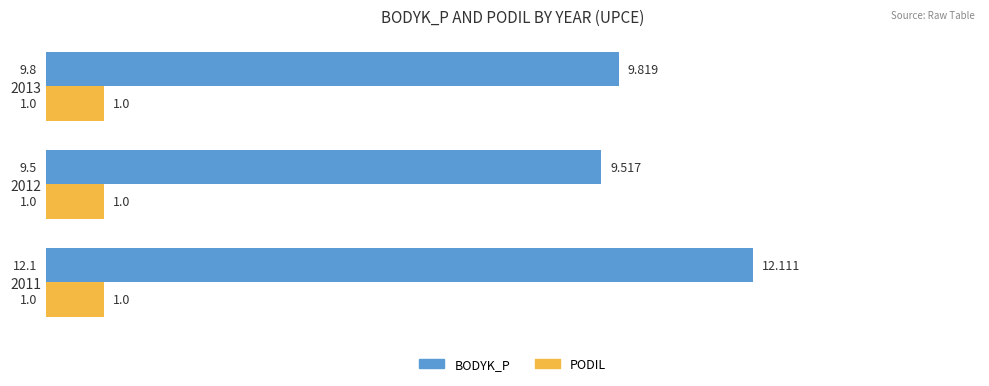

Is the value of PODIL at 2013 greater than the value of BODYK_P at 2012?

No